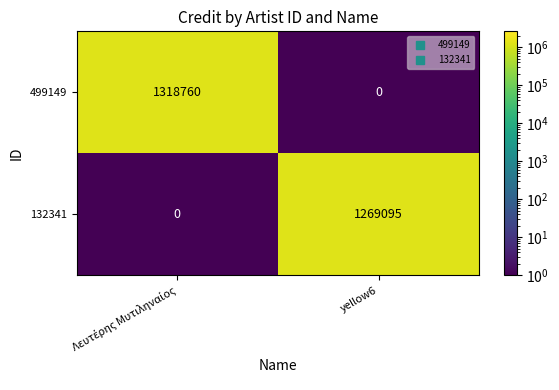

How many data points does each series have?

2